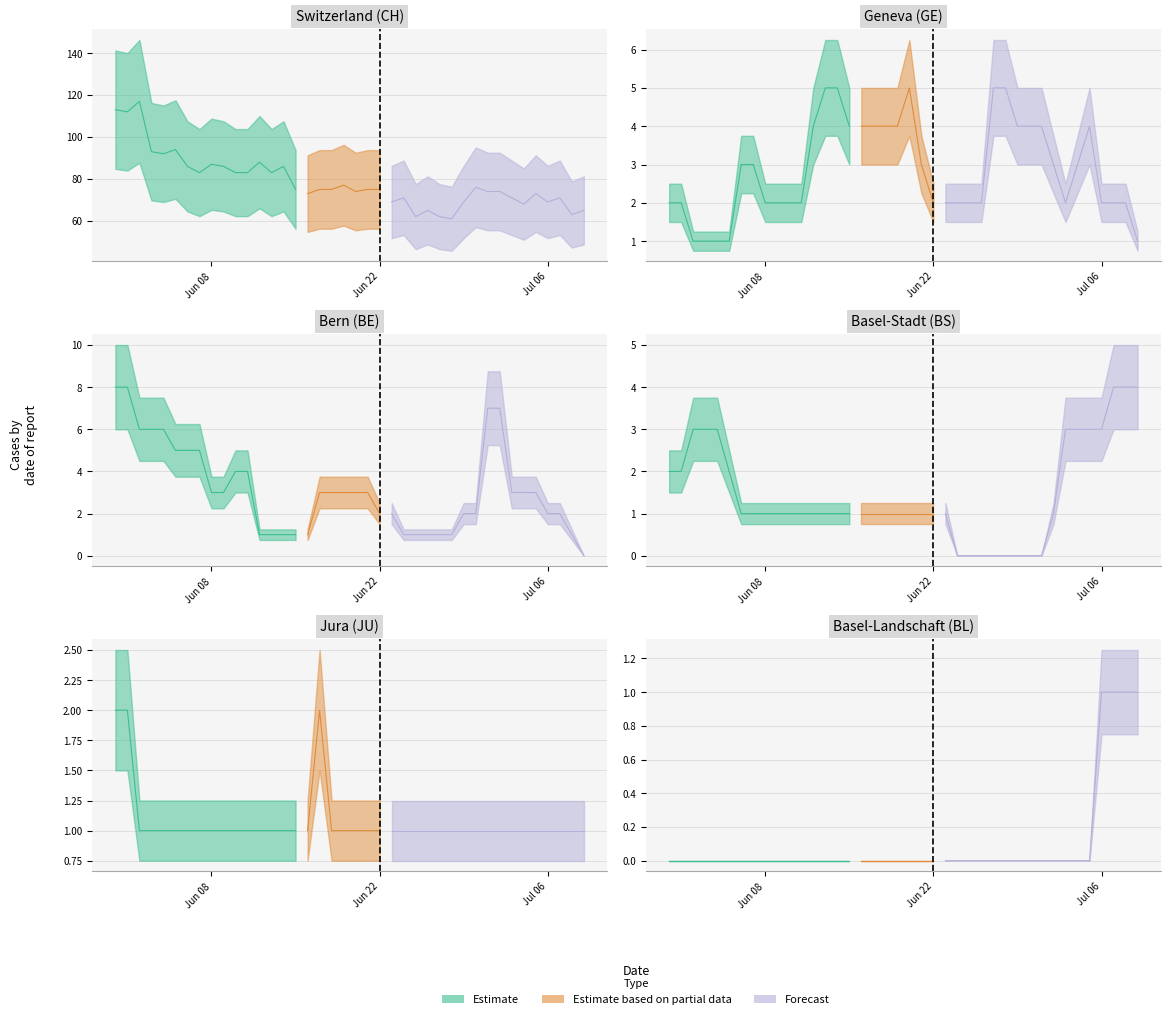

What is the difference between the maximum and minimum values in the GE series?

4